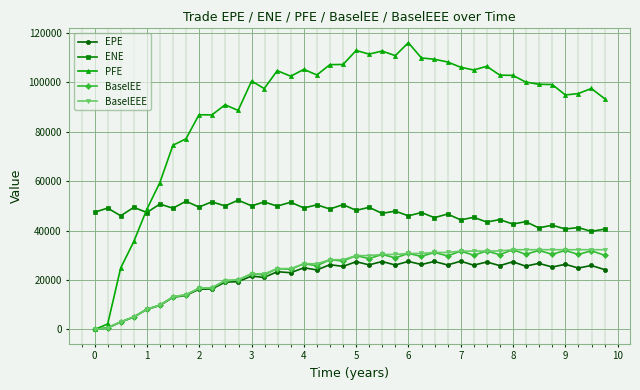

Which series has the largest total across all categories?

PFE